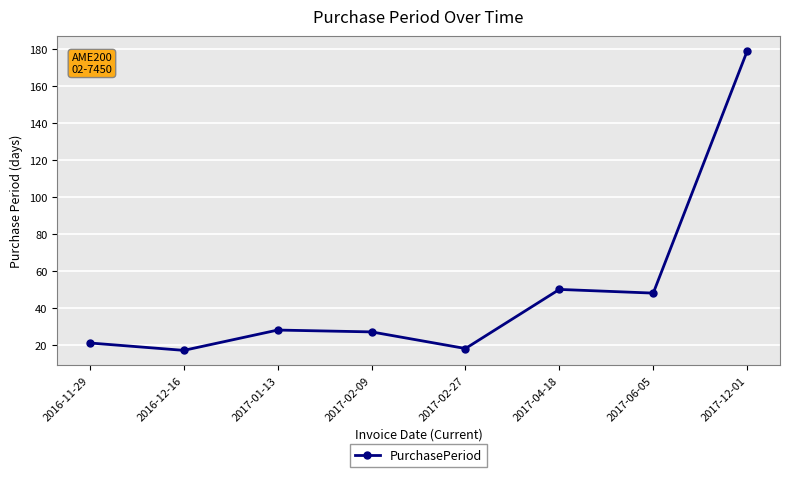

How many interior local peaks (higher than both neighbors) does the data have?

2